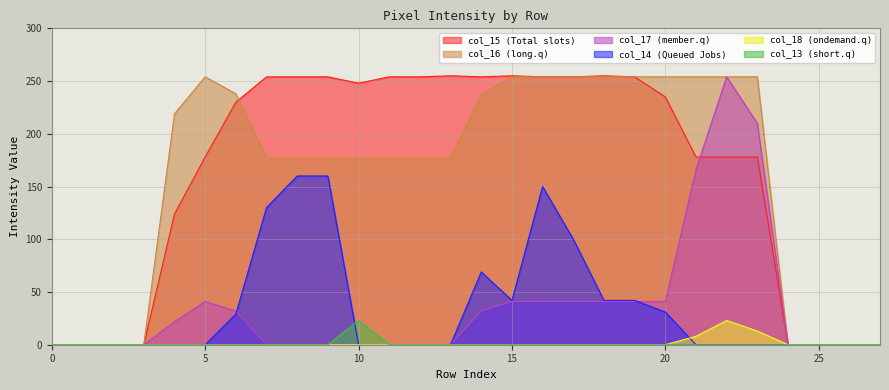

Which series has the largest total across all categories?

col_15 (Total slots)